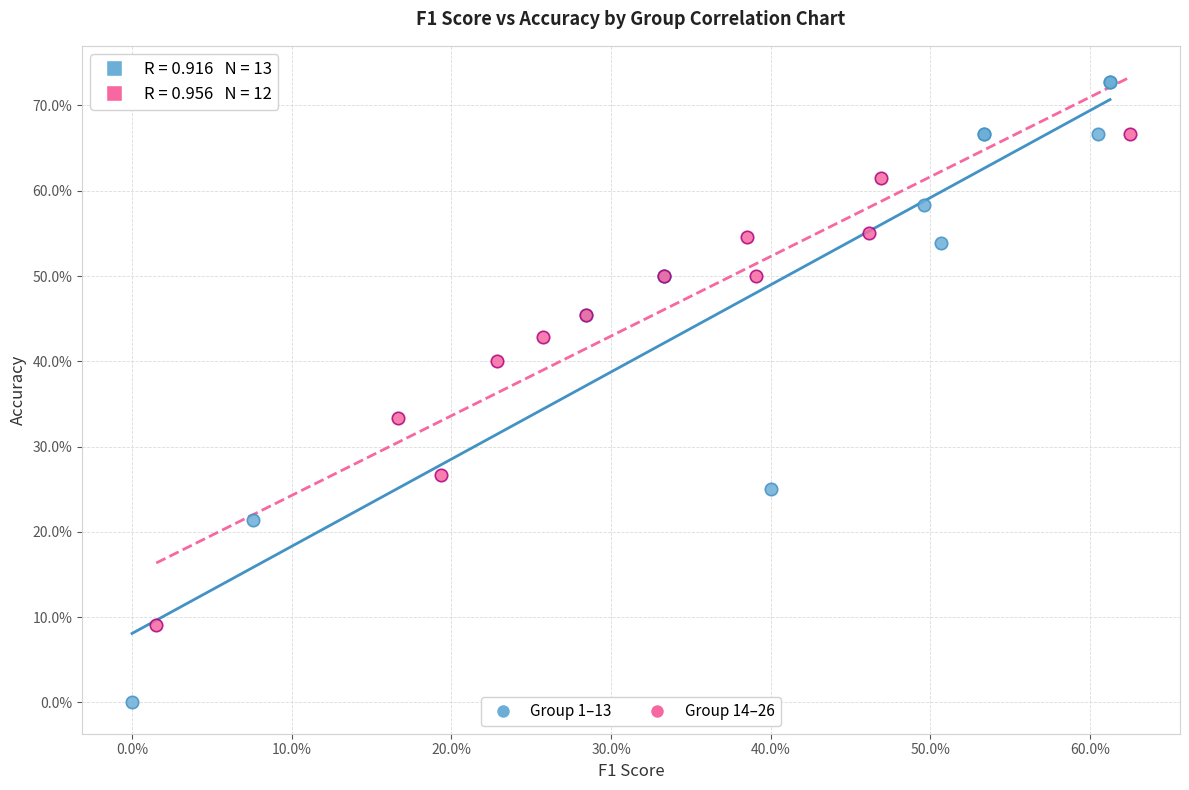

Which series contains the lowest Y value?

Group 1–13